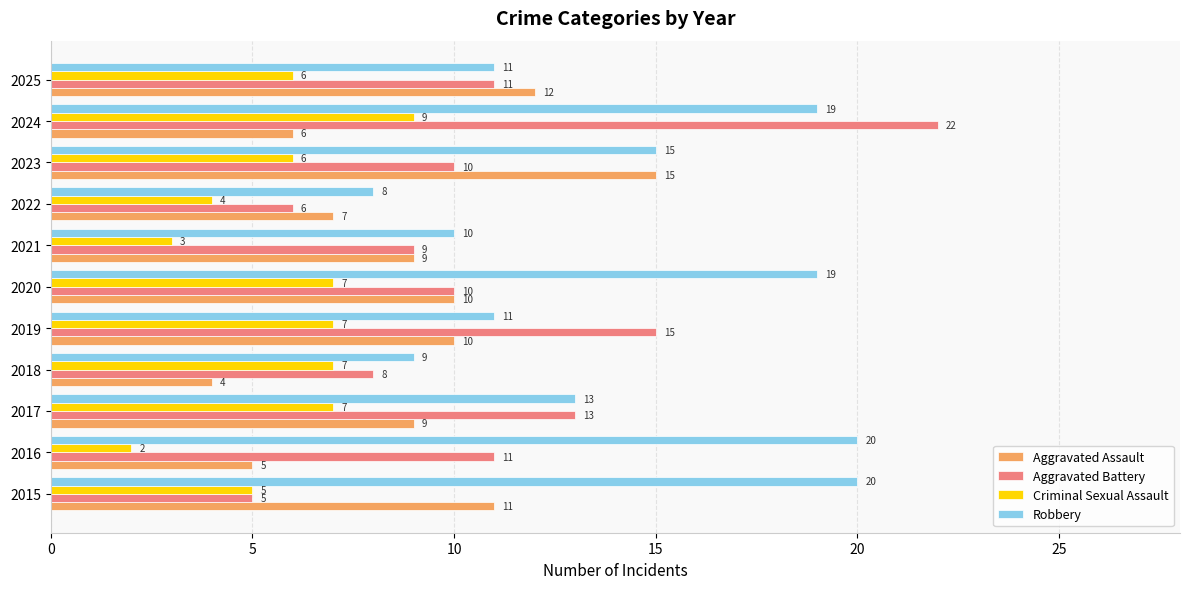

What is the sum of all Robbery values?

155